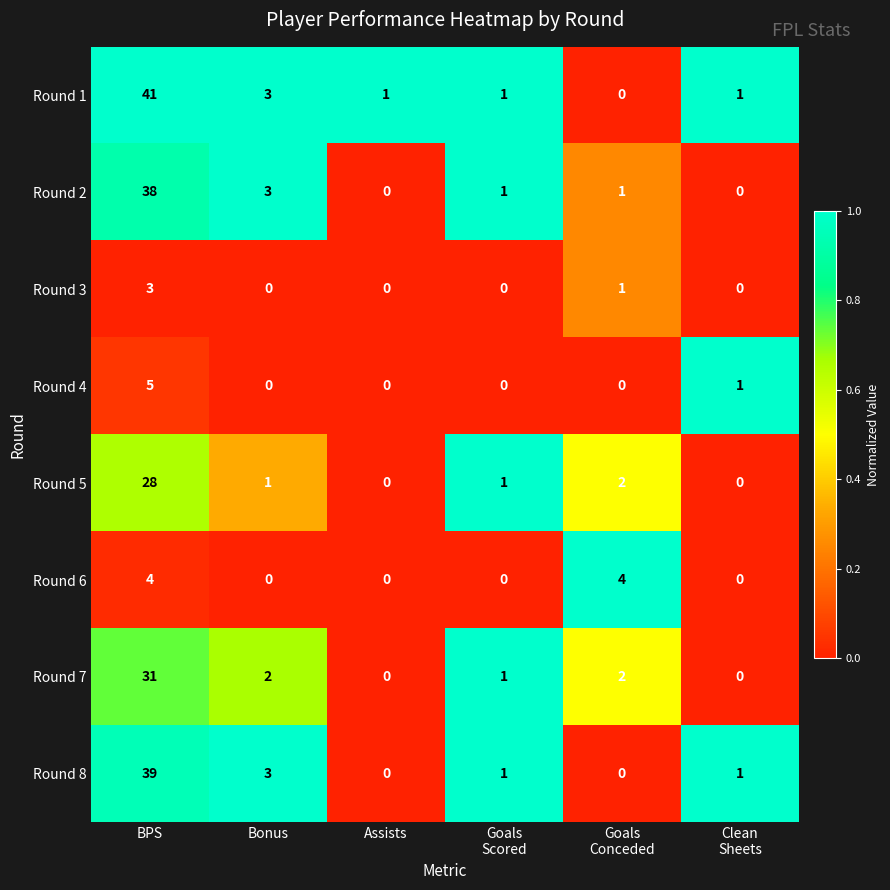

At which category does the chart reach its peak across all series?

BPS